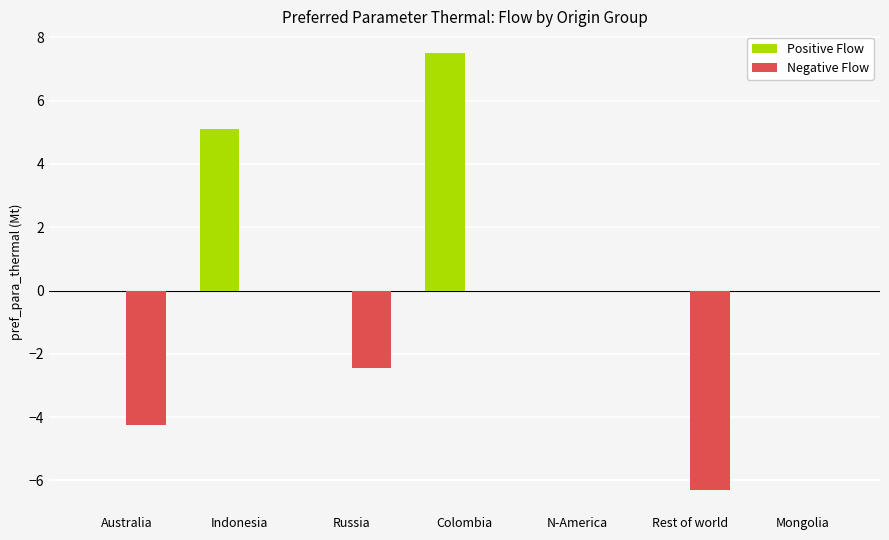

What is the sum of all Positive Flow values?

12.6